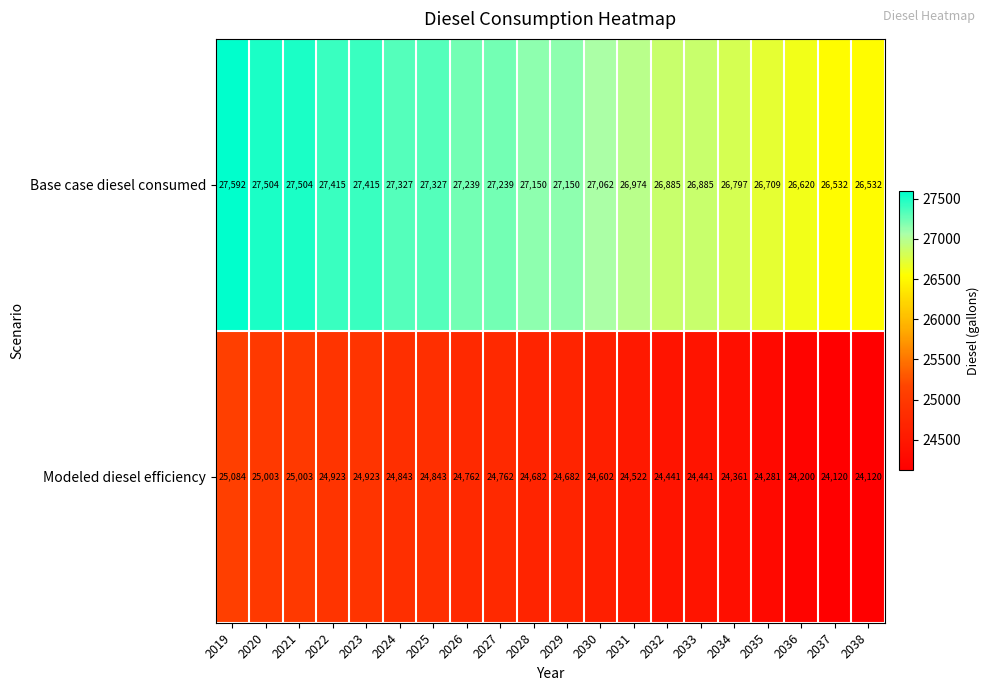

Is it true that Base case diesel consumed equals 26620 at 2036?

True